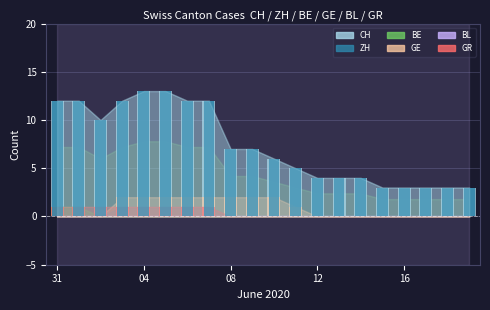

How many categories are shown in the chart?

20